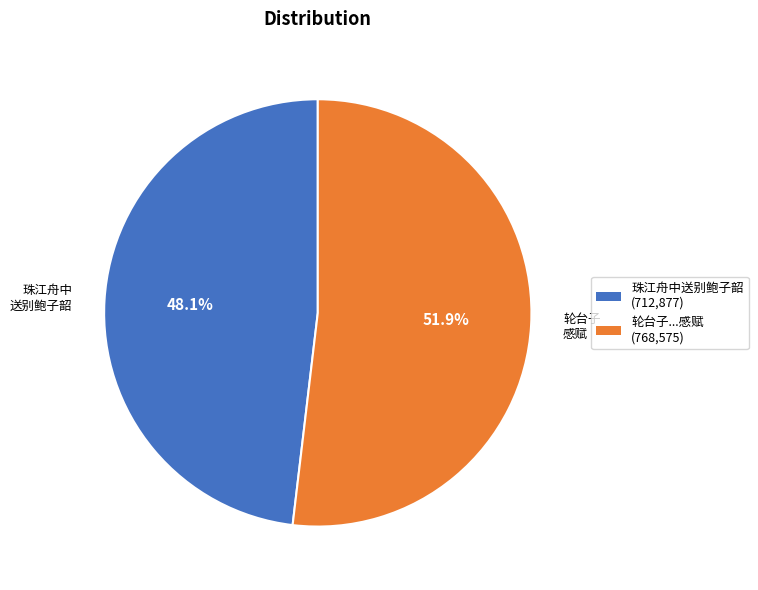

Count the number of slices in the pie.

2